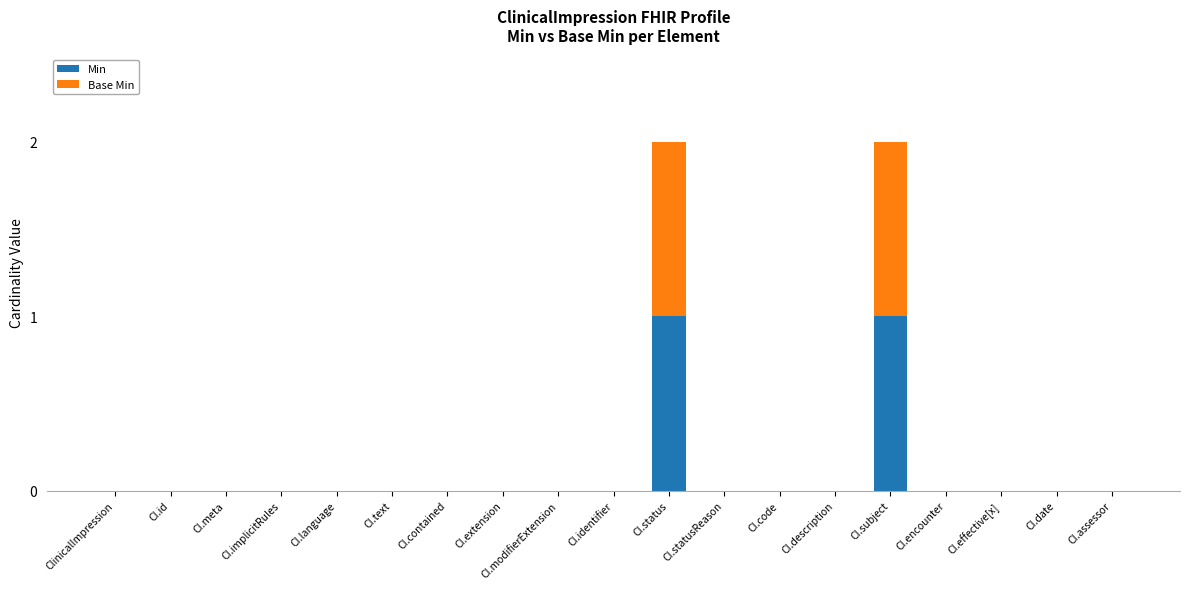

The Min series shows -1 at CI.language. True or false?

False